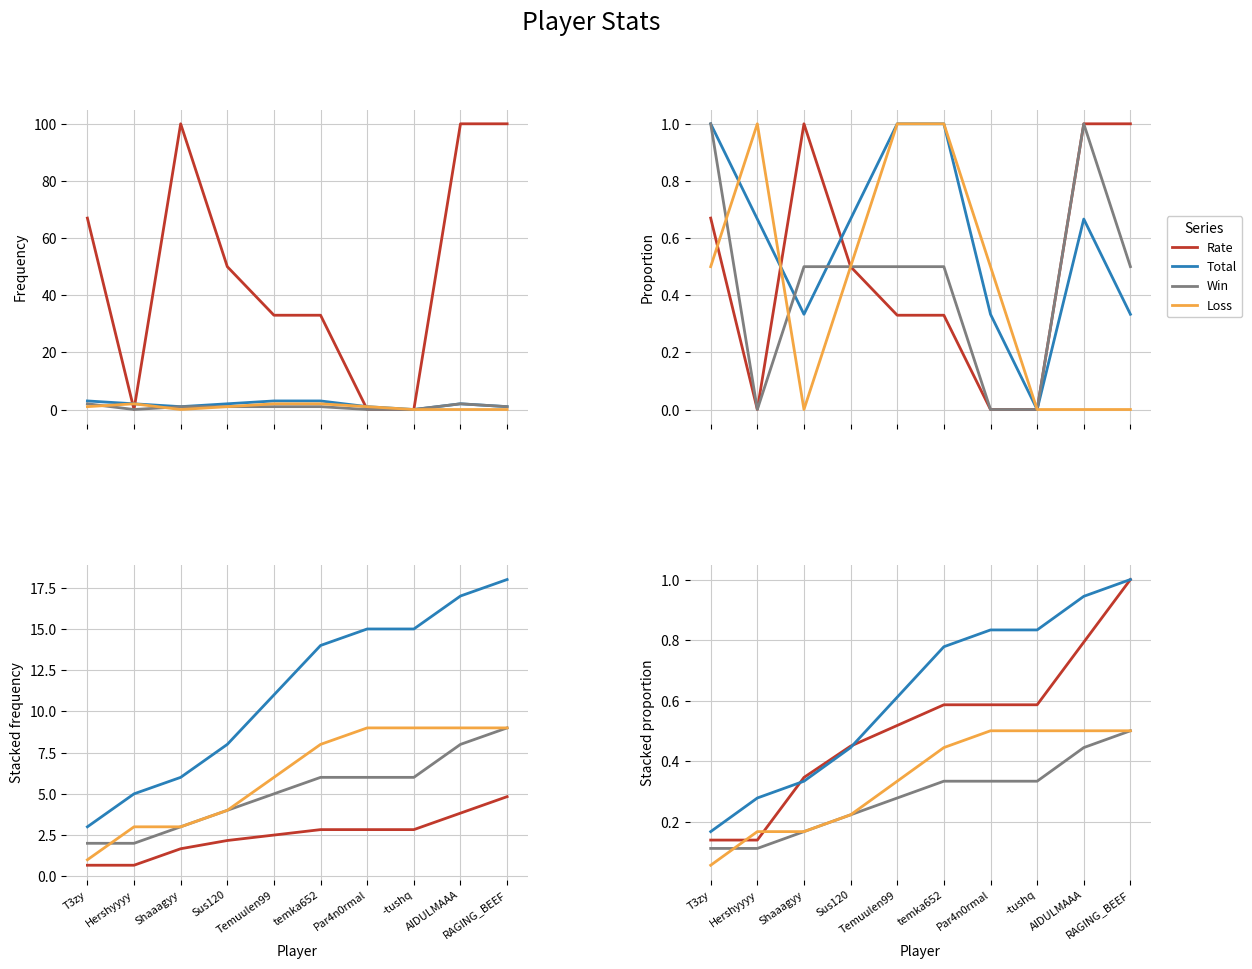

Which label corresponds to the smallest value in the chart?

T3zy